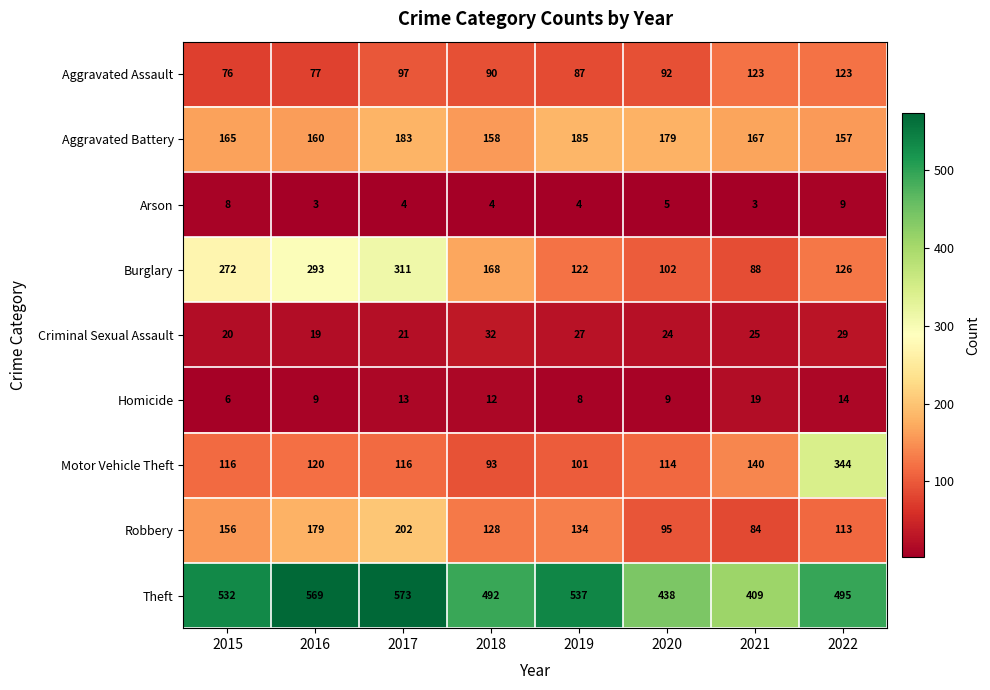

At which label is Homicide closest to 12?

2018